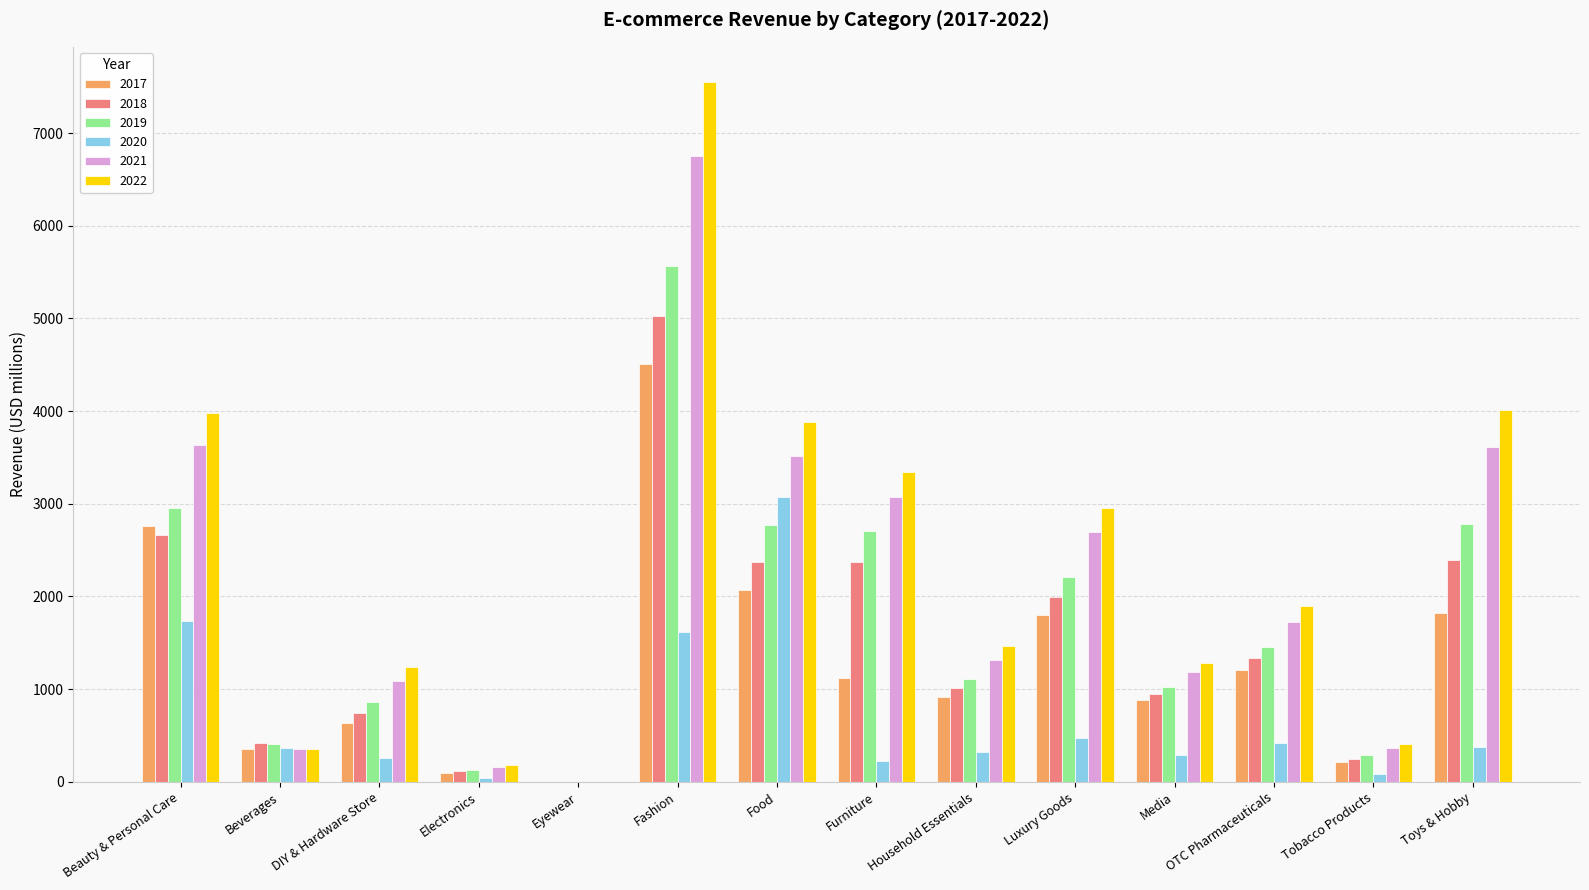

Which category has the highest value in the 2019 series?

Fashion